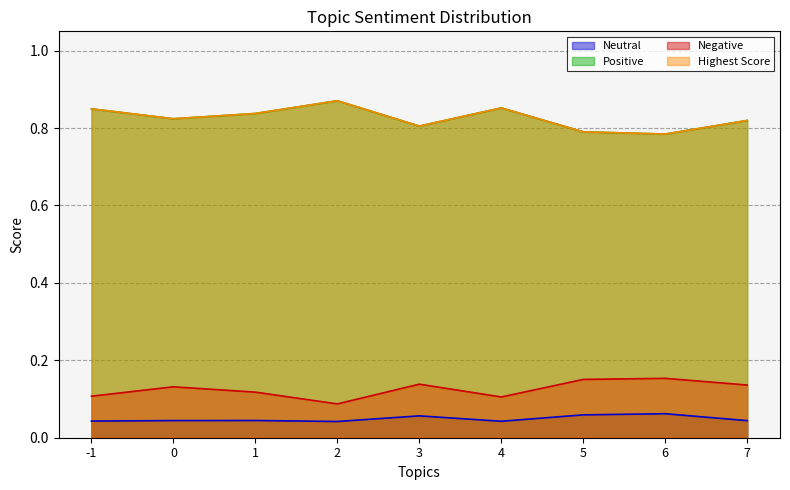

At which category does Neutral reach its first local peak?

1